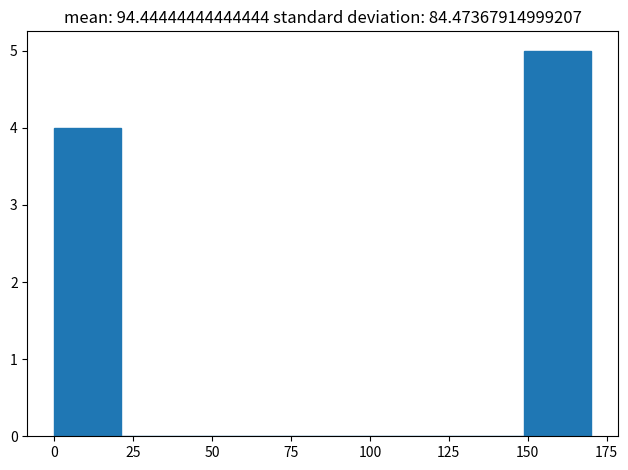

Reading left to right, list every bar in this chart as the range it spans on the x-axis followed by its height. Neither the bar edges nor the heights are printed on the chart, so give them approximately, as read against the axes.

0 to 20: 4
20 to 45: 0
45 to 65: 0
65 to 85: 0
85 to 105: 0
105 to 130: 0
130 to 150: 0
150 to 170: 5